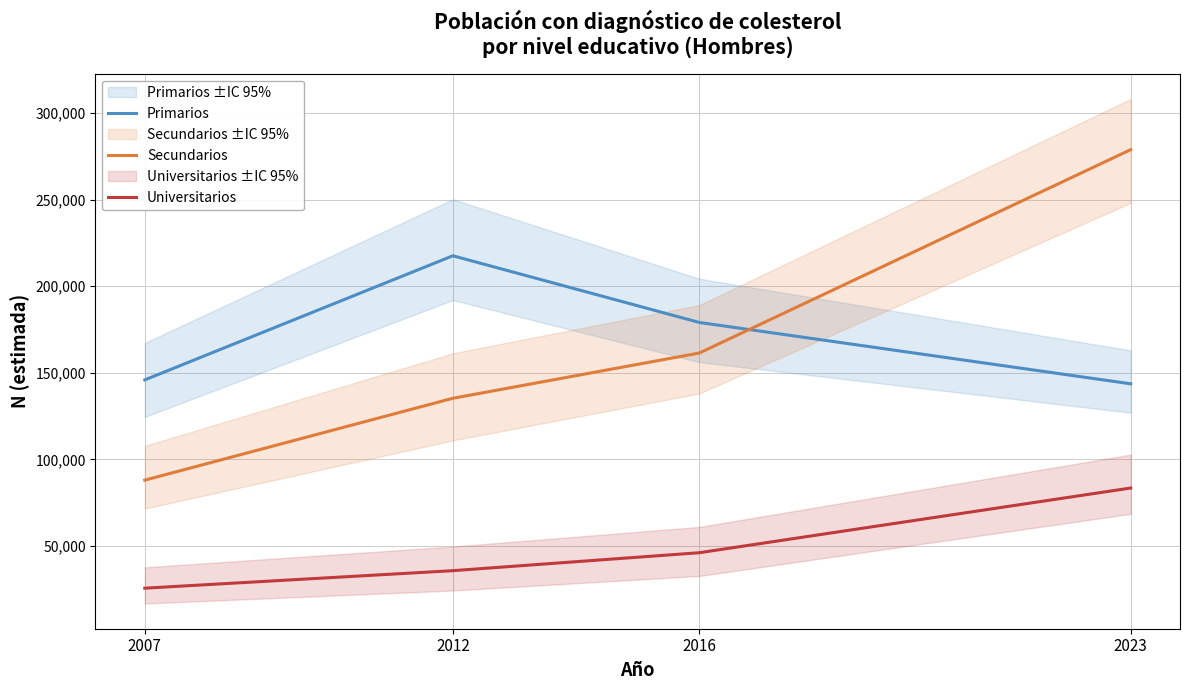

Which series has the widest spread of values?

Secundarios